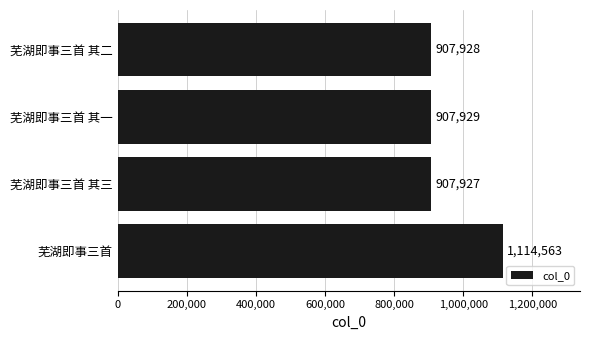

Which has a higher value, 芜湖即事三首 其三 or 芜湖即事三首 其一?

芜湖即事三首 其一